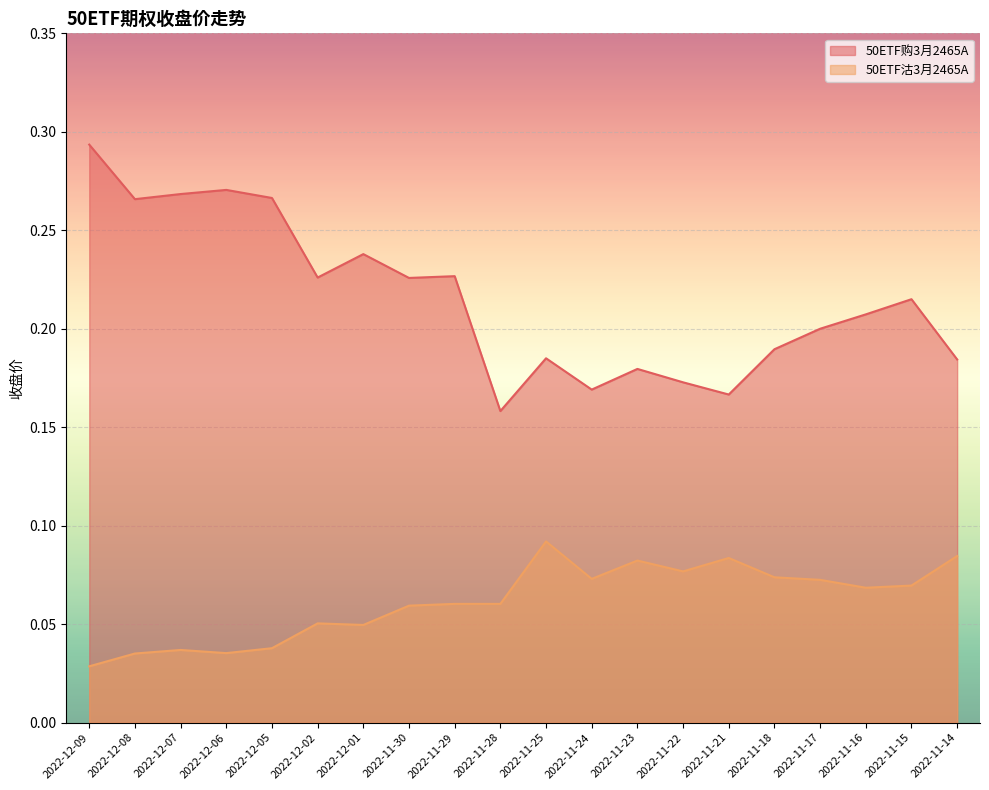

List the labels in order of 50ETF购3月2465A value, largest first.

2022-12-09, 2022-12-06, 2022-12-07, 2022-12-05, 2022-12-08, 2022-12-01, 2022-11-29, 2022-12-02, 2022-11-30, 2022-11-15, 2022-11-16, 2022-11-17, 2022-11-18, 2022-11-25, 2022-11-14, 2022-11-23, 2022-11-22, 2022-11-24, 2022-11-21, 2022-11-28